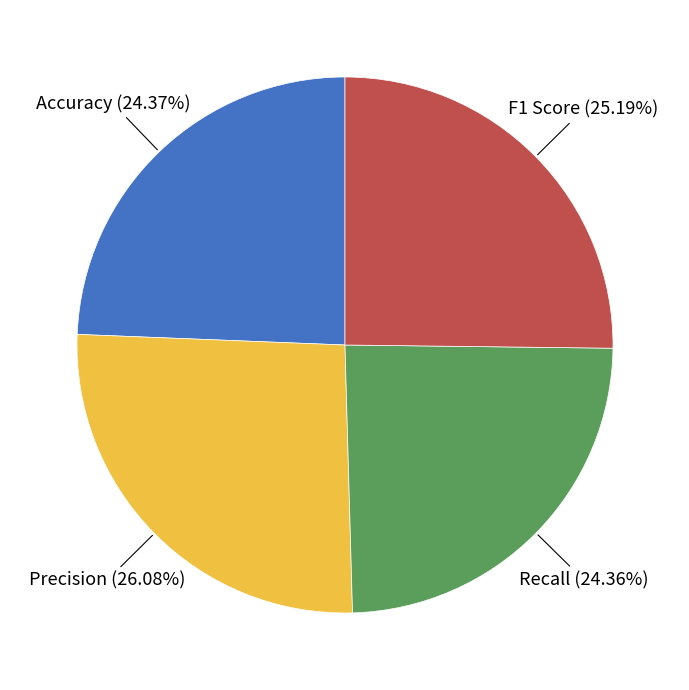

Is there a majority slice in this chart?

No